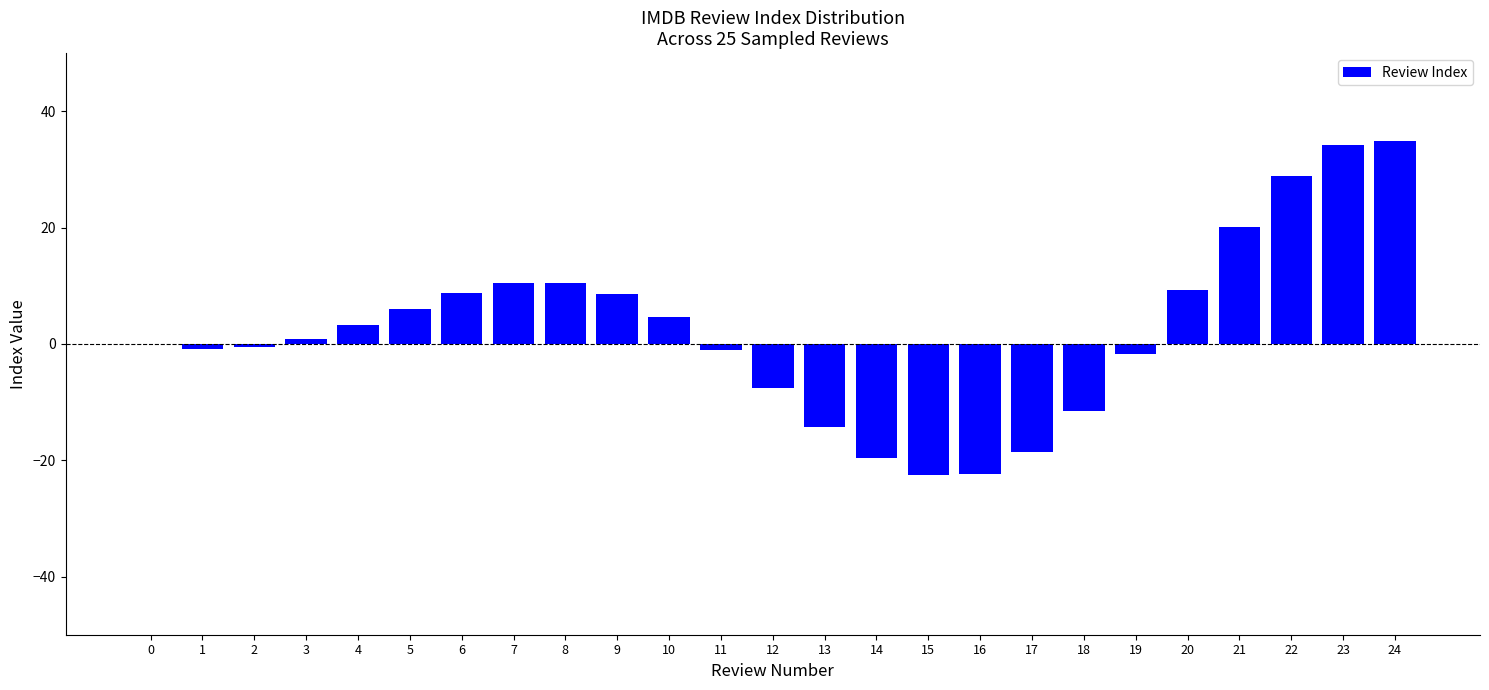

Count the number of categories in the chart.

25